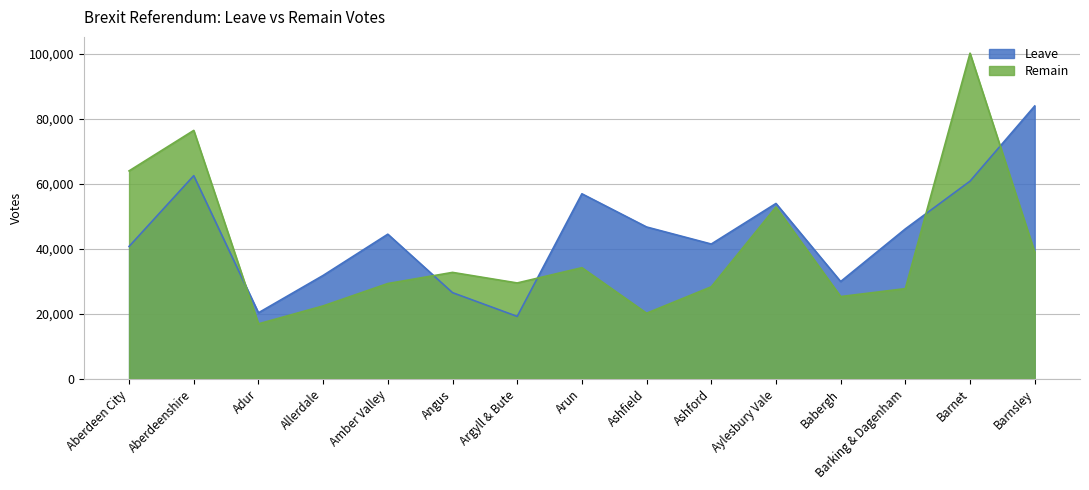

Read the Leave value at Aylesbury Vale.

53956